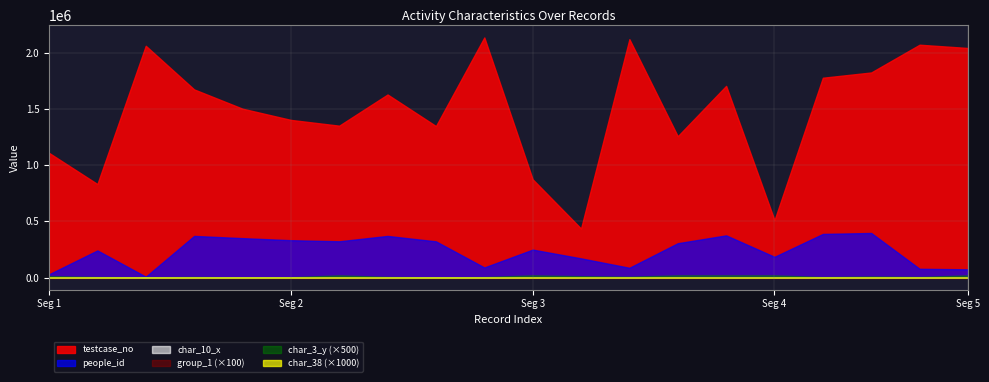

What are all the series names shown in the legend?

testcase_no, people_id, char_10_x, group_1, char_3_y, char_38